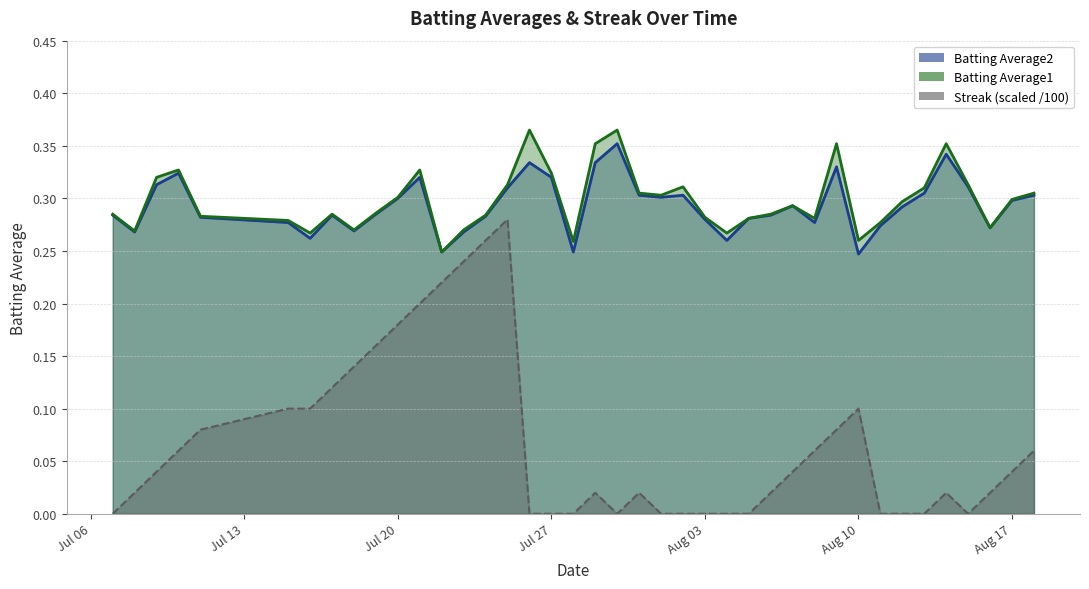

At how many categories does at least one series exceed 0?

40